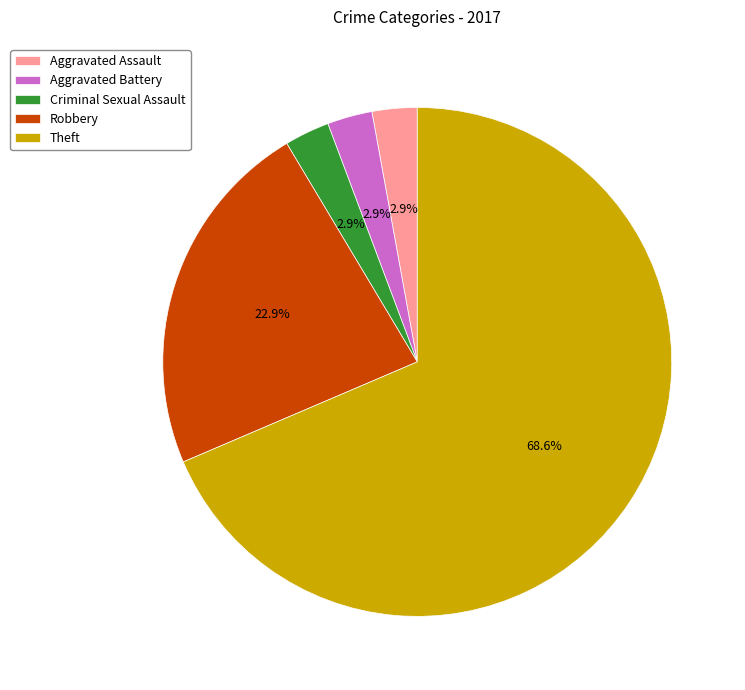

Is it true that Robbery is 34% of the pie?

False